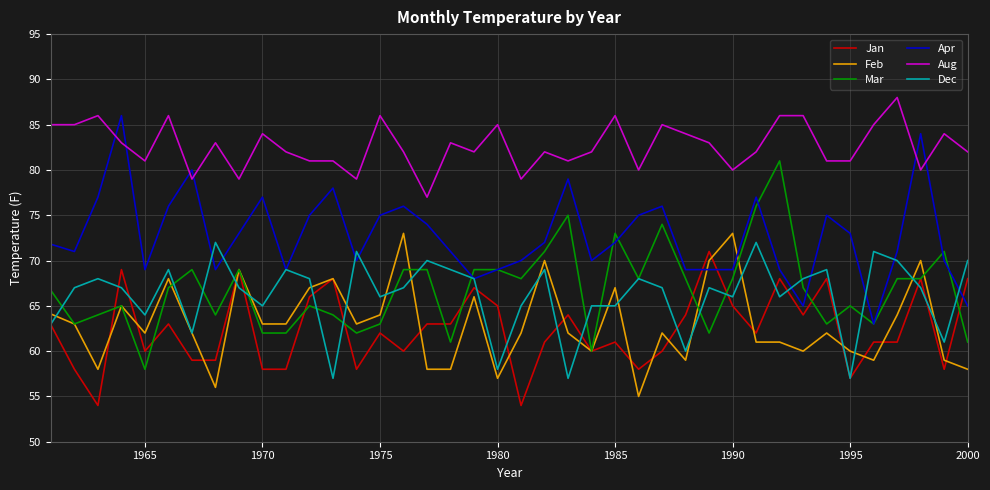

What is the highest value of the Apr series?

86.0